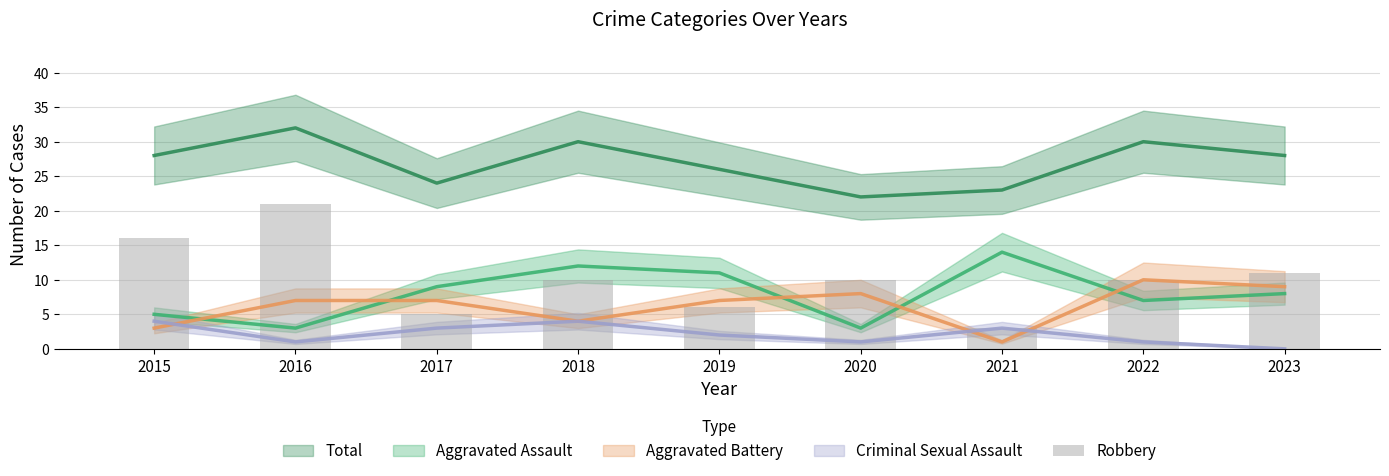

Which has a higher value, 2019 or 2017?

2019